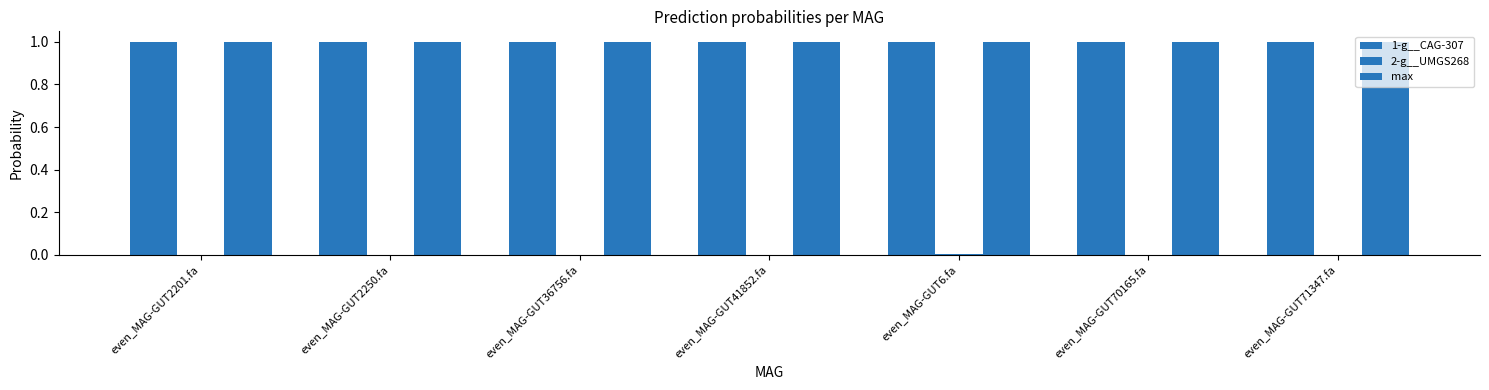

Are the bars horizontal?

No